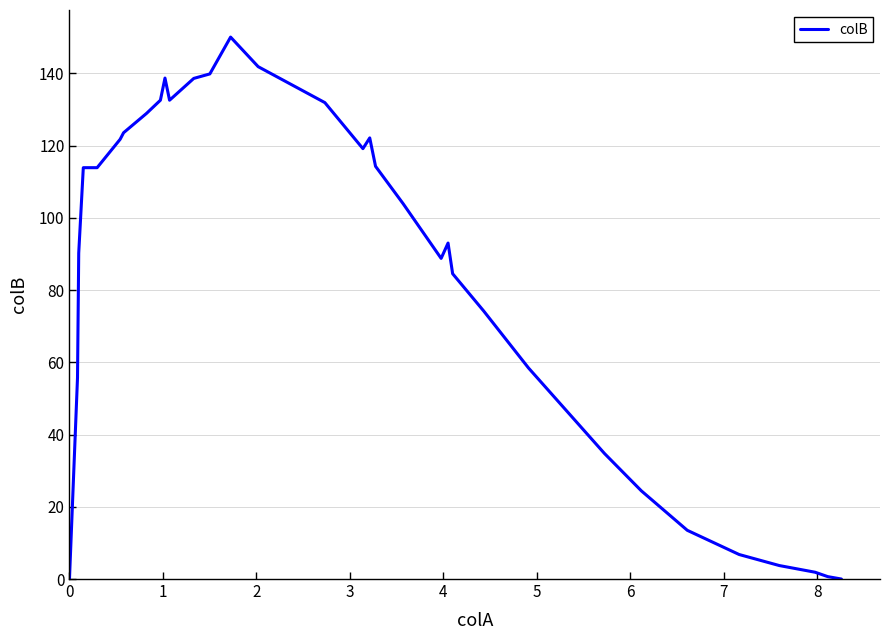

Count the number of values greater than 103.

17